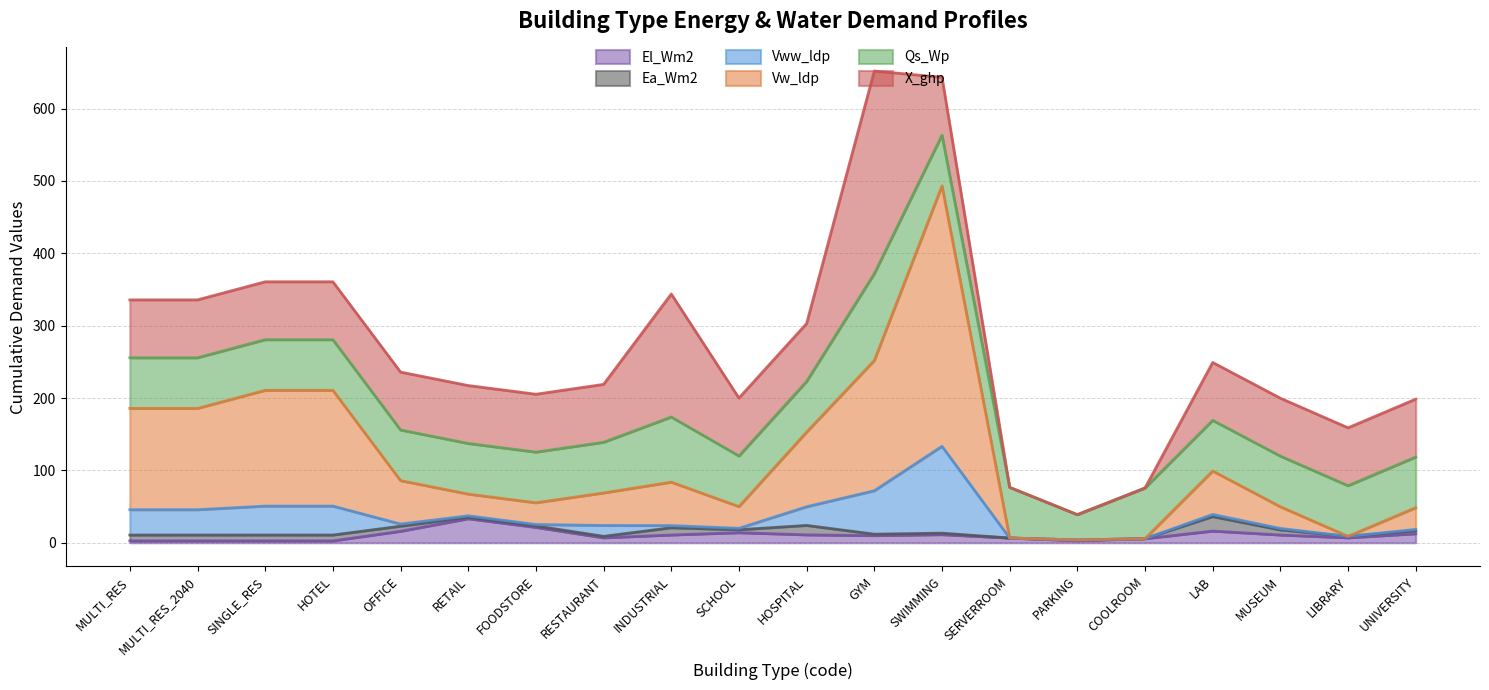

Reading left to right, transcribe all the data shown in this chart.

El_Wm2: 2.7	2.7	2.7	2.7	15.9	33.3	21.3	6.9	10.8	14.0	11.0	9.9	11.3	6.6	2.9	5.7	16.2	10.8	6.9	12.5
Ea_Wm2: 8.0	8.0	8.0	8.0	7.0	2.0	2.0	2.0	10.0	4.0	13.0	2.0	2.0	0.0	1.0	0.0	20.0	7.0	2.0	4.0
Vww_ldp: 35.0	35.0	40.0	40.0	3.0	2.0	2.0	15.0	3.0	2.0	25.8	60.0	120.0	0.0	0.0	0.0	3.0	2.0	0.0	2.0
Vw_ldp: 140.0	140.0	160.0	160.0	60.0	30.0	30.0	45.0	60.0	30.0	103.2	180.0	360.0	0.0	0.0	0.0	60.0	30.0	0.0	30.0
Qs_Wp: 70.0	70.0	70.0	70.0	70.0	70.0	70.0	70.0	90.0	70.0	70.0	120.0	70.0	70.0	35.0	70.0	70.0	70.0	70.0	70.0
X_ghp: 80.0	80.0	80.0	80.0	80.0	80.0	80.0	80.0	170.0	80.0	80.0	280.0	80.0	0.0	0.0	0.0	80.0	80.0	80.0	80.0